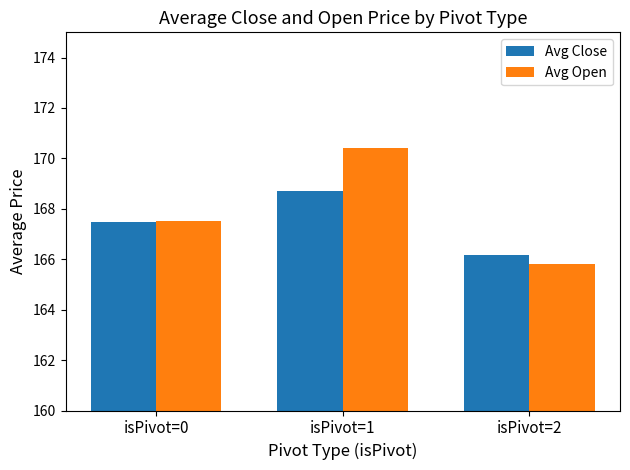

What is the minimum value shown in the chart?

165.8